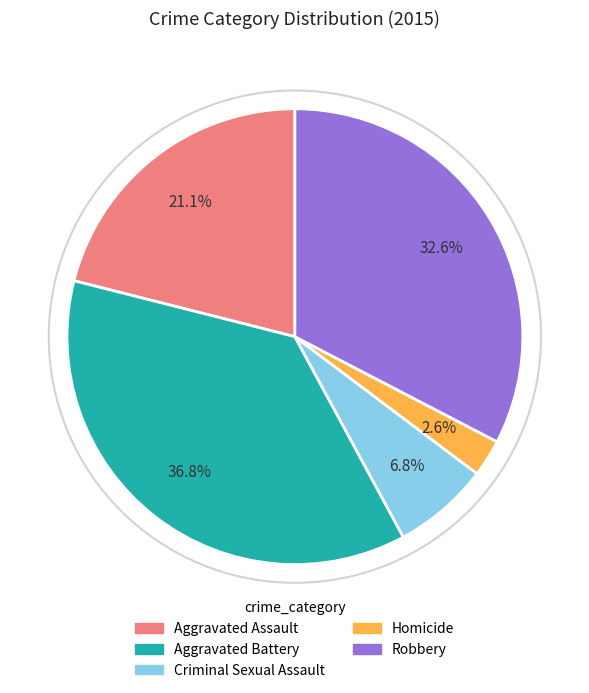

Does Aggravated Assault represent more than half of the total?

No